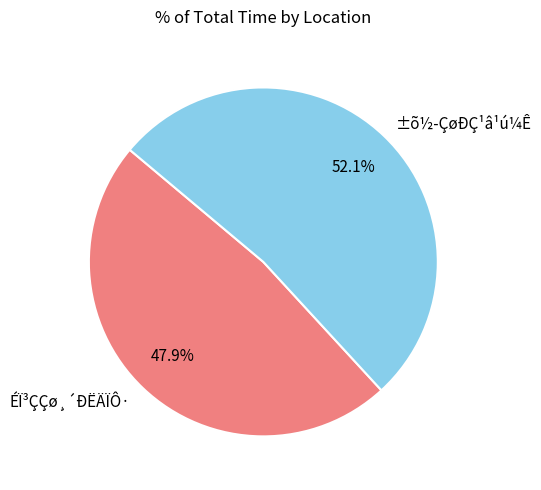

To the nearest percent, what is the difference between the ÉÏ³ÇÇø¸´ÐËÄÏÔ· and ±õ½­ÇøÐÇ¹â¹ú¼Ê slice percentages?

4%